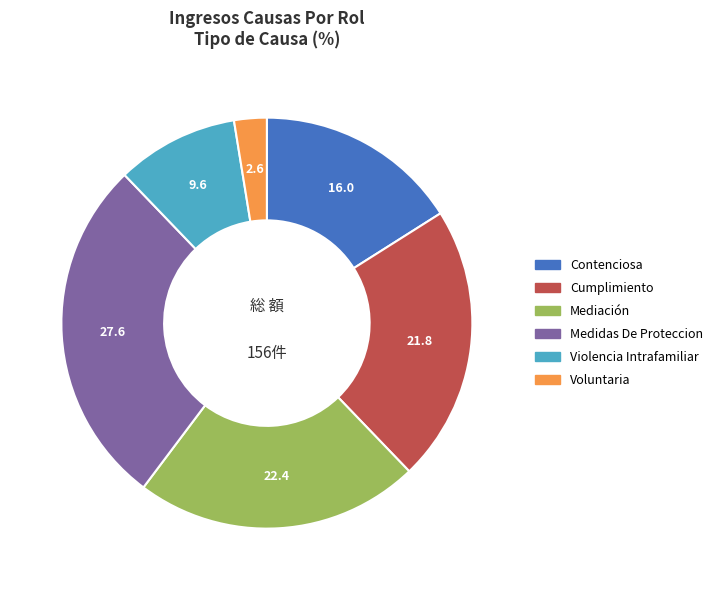

Between Cumplimiento and Mediación, which is larger?

Mediación